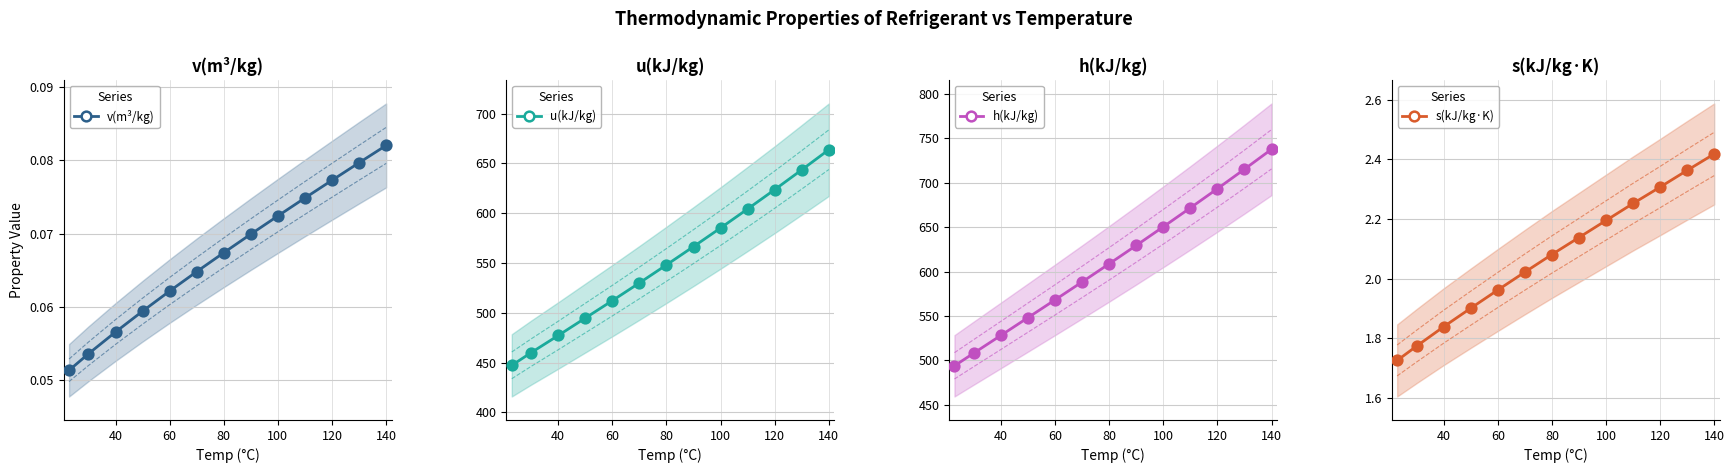

Which series reaches the minimum Y coordinate?

v(m³/kg)